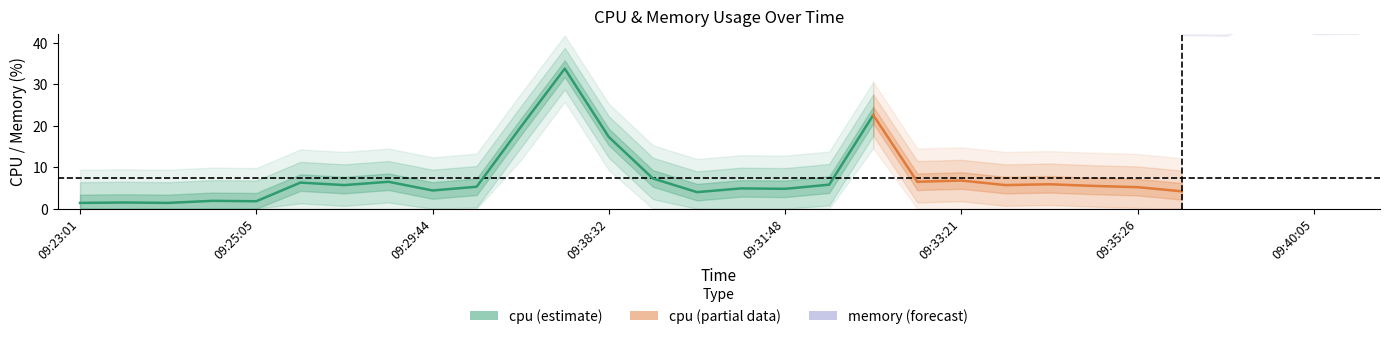

True or false: cpu has a value of 11.1 at 09:29:13.

False